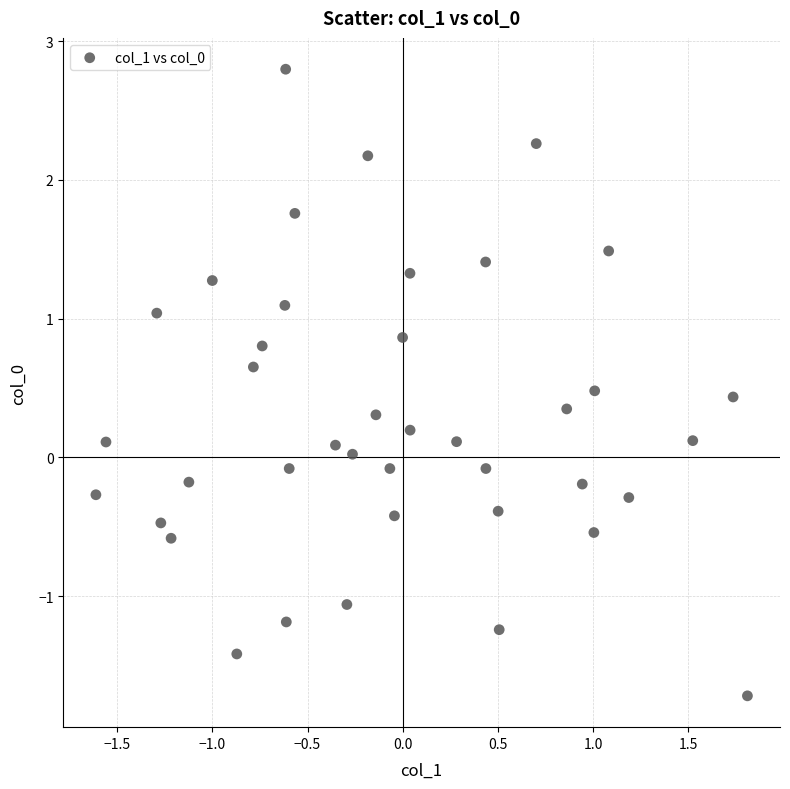

What is the range of X values (max minus min)?

3.4